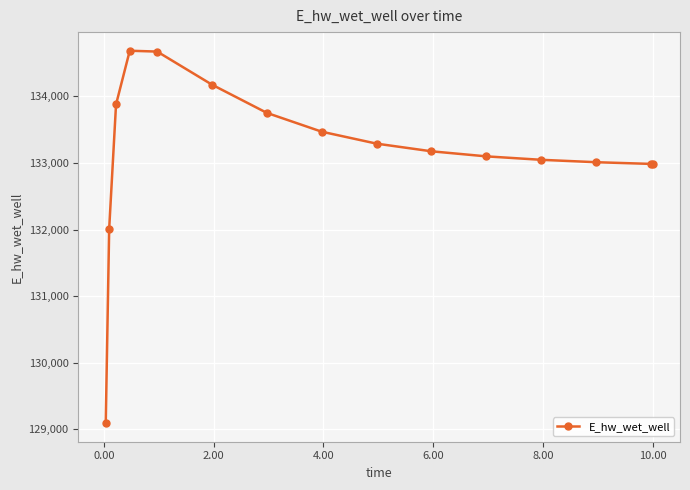

What is the value of the 6th point from the left?

134176.3